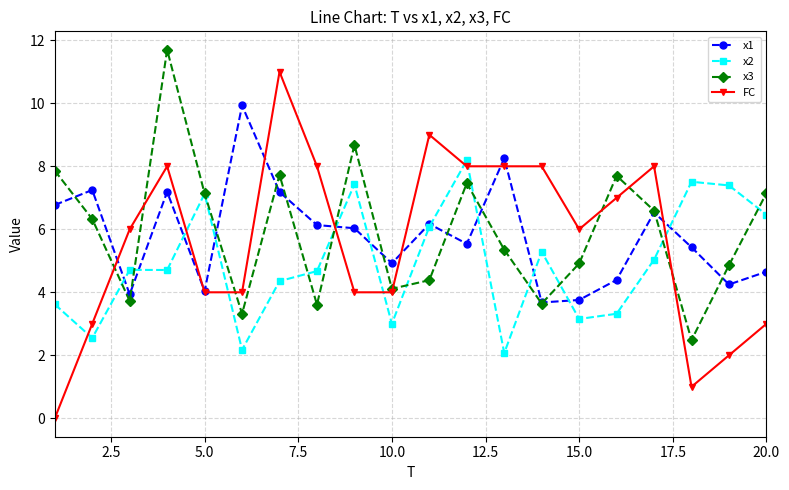

What is the minimum value for x2?

2.1